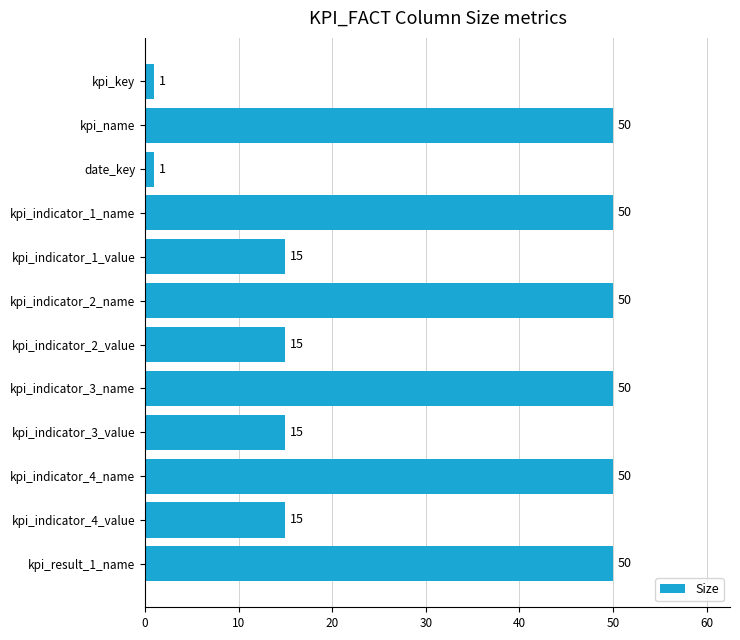

What is the minimum value shown in the chart?

1